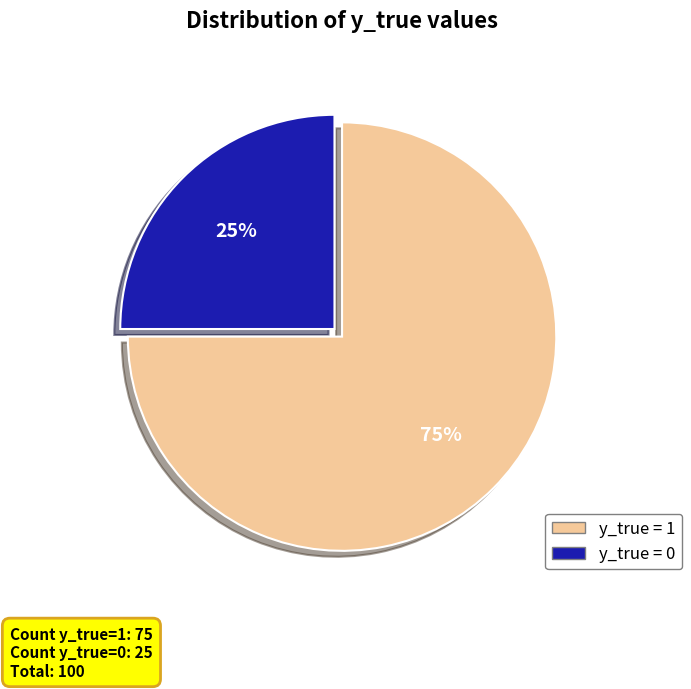

Rank the categories by value from highest to lowest.

y_true = 1, y_true = 0